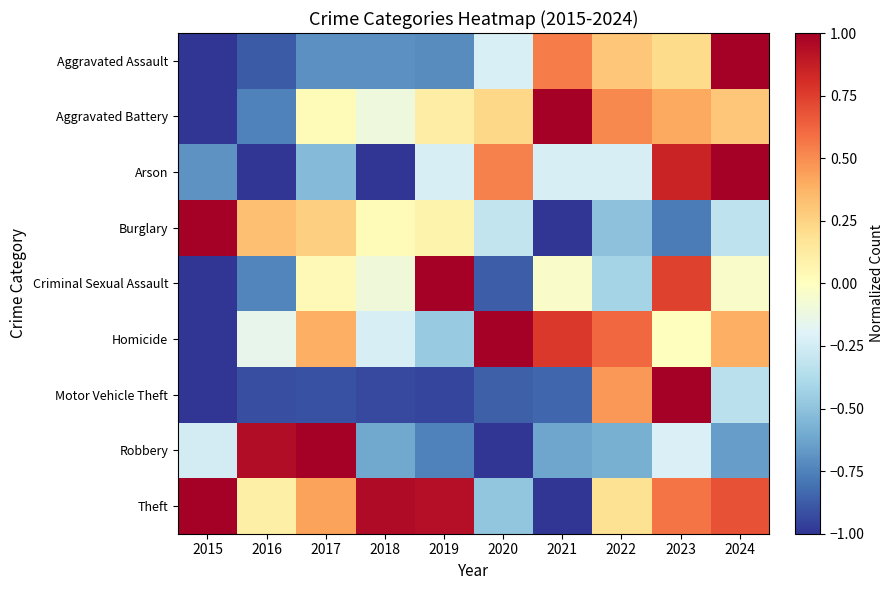

How many categories are shown in the chart?

10